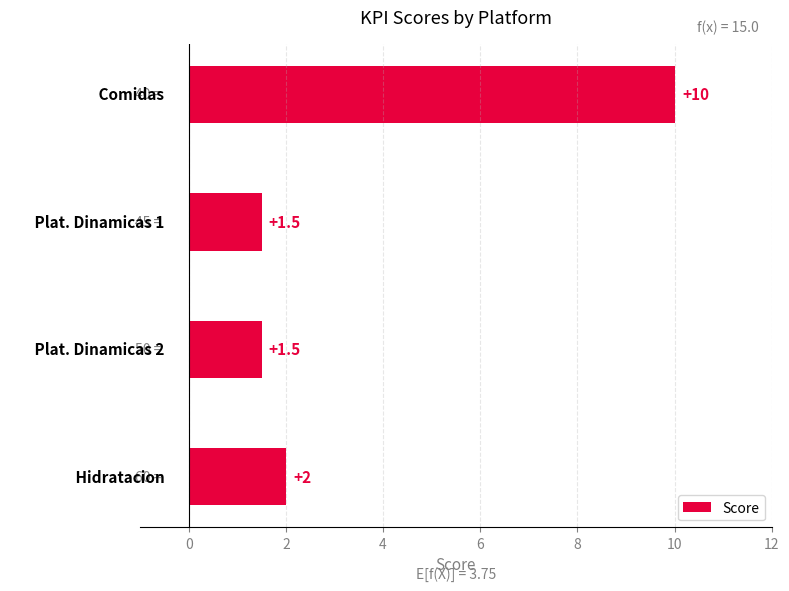

What is the average value?

3.8